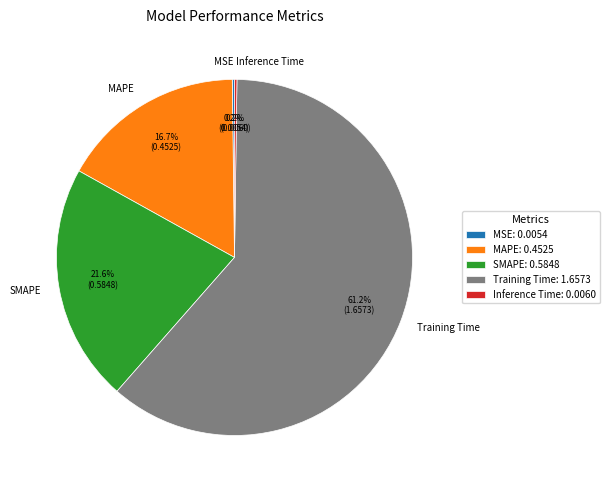

How much of the chart is everything except SMAPE?

78.4%